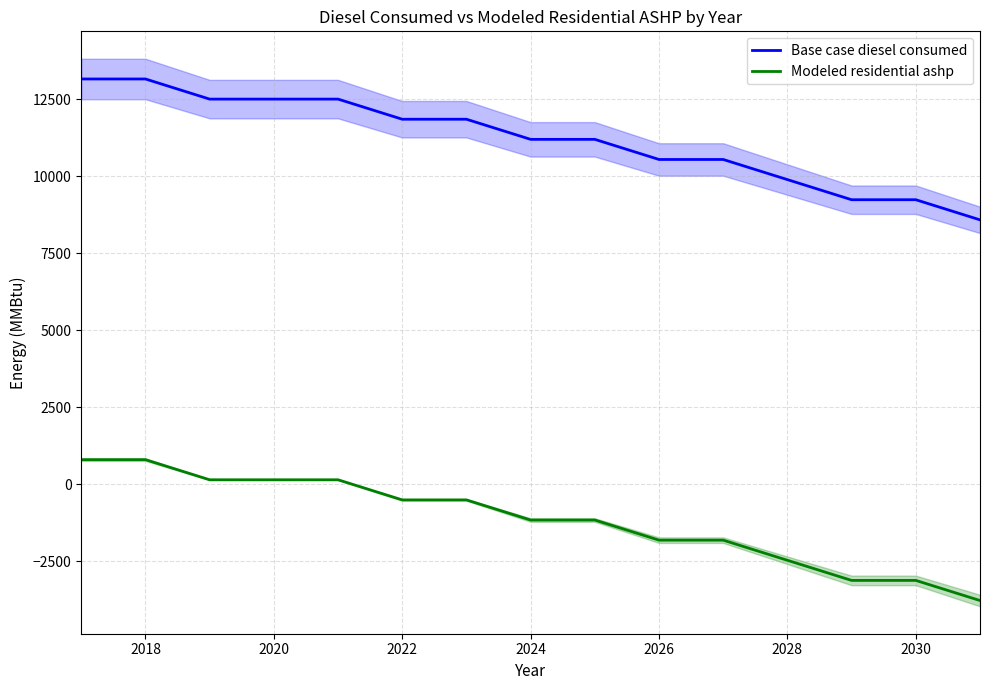

The value of Modeled residential ashp at 2024 is -1158.0. True or false?

True